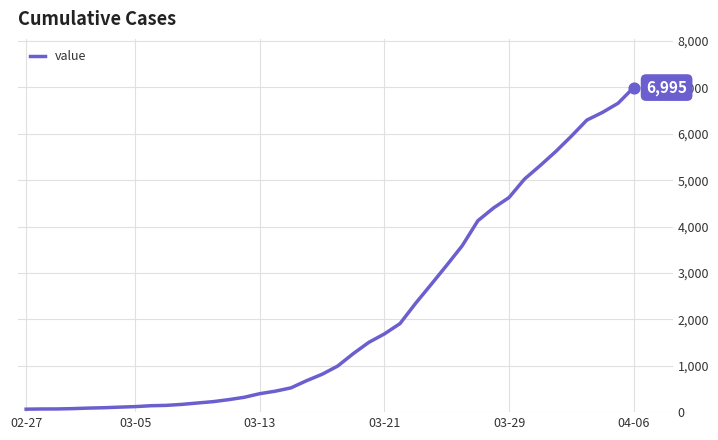

What is the difference between the maximum and minimum values?

6931